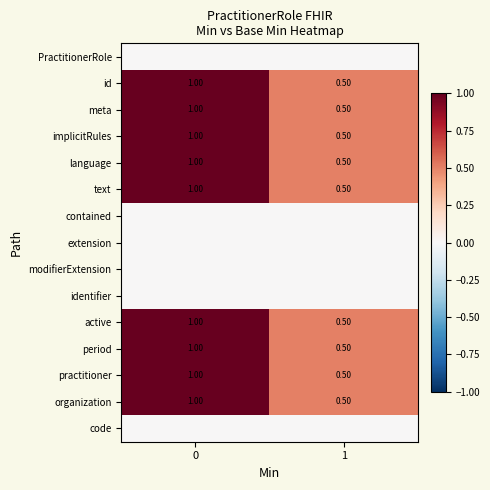

What is the difference between the maximum and minimum values in the language series?

0.5